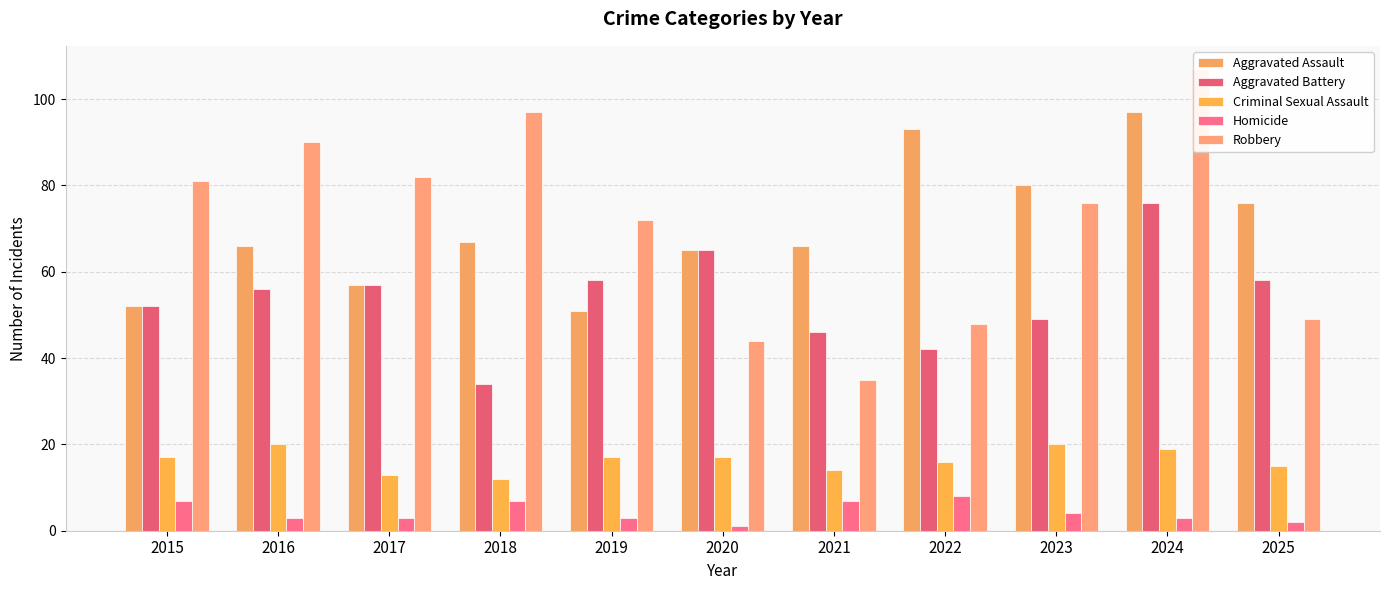

List the series in order of their peak value, lowest first.

Homicide, Criminal Sexual Assault, Aggravated Battery, Aggravated Assault, Robbery